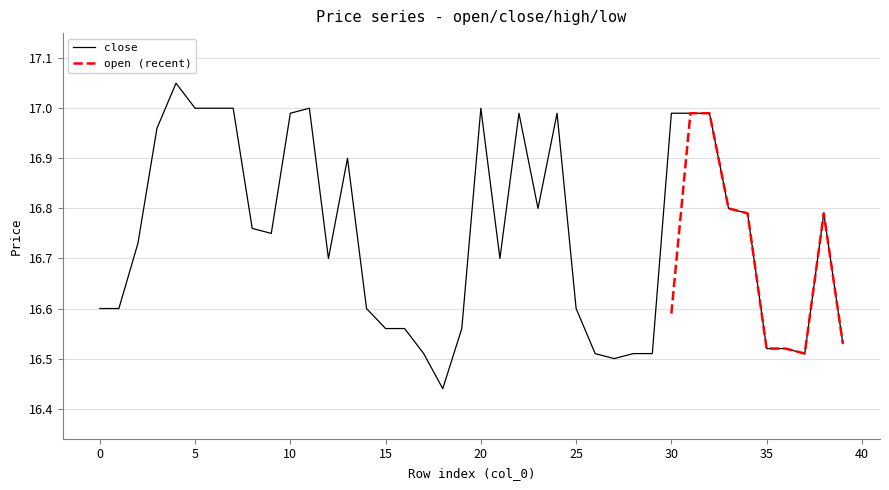

Which series has the largest range (max minus min)?

close